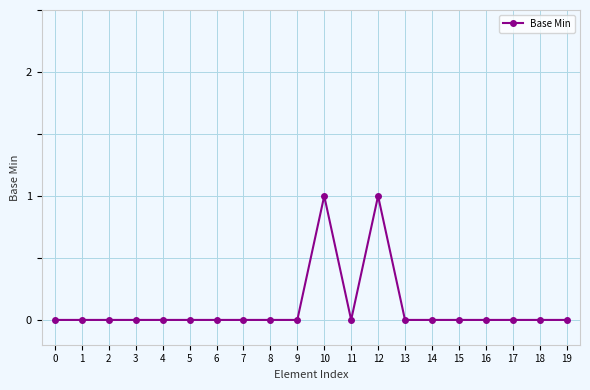

How many values are between 0 and 1?

20